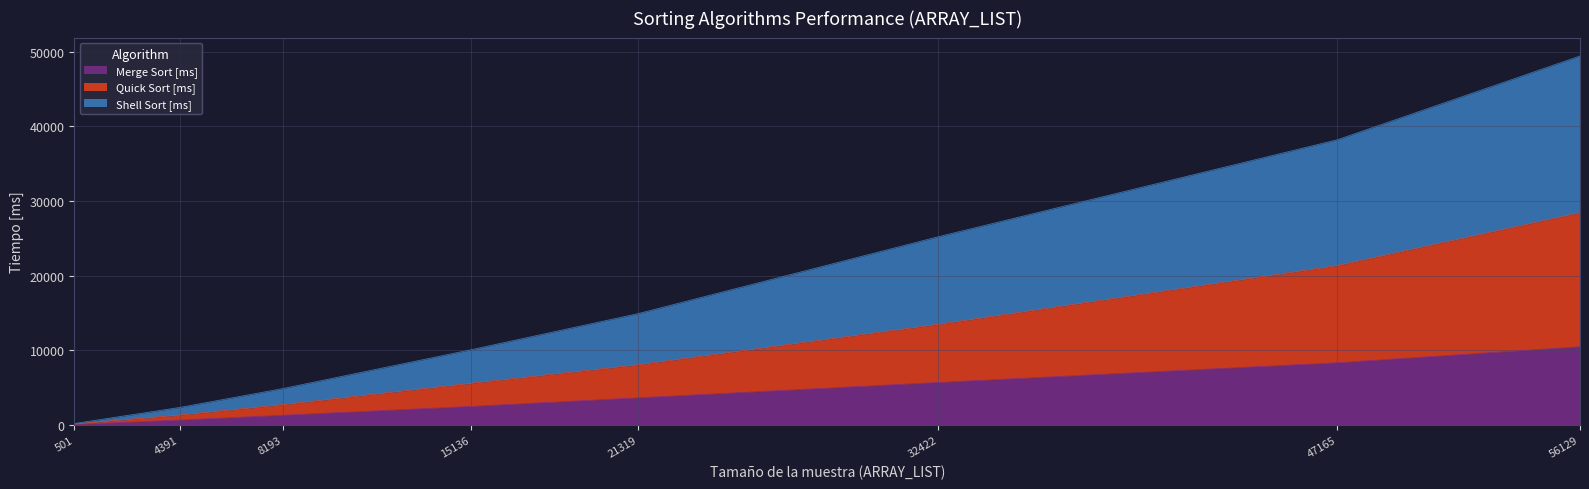

The Merge Sort [ms] series shows 6154.7 at 21319. True or false?

False